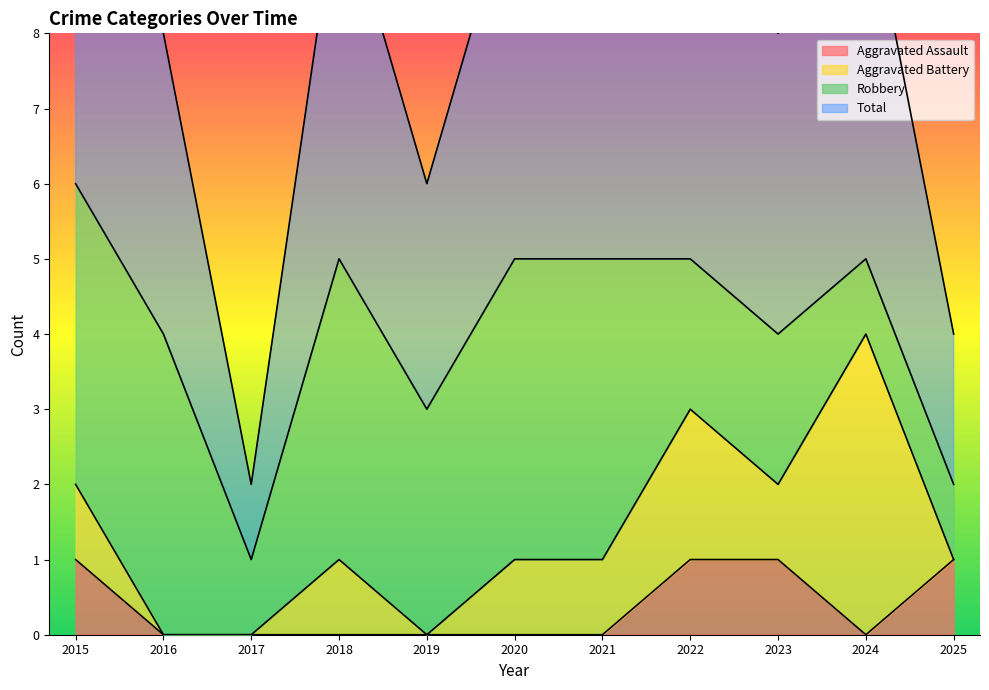

Is it true that Aggravated Assault equals -1 at 2017?

False